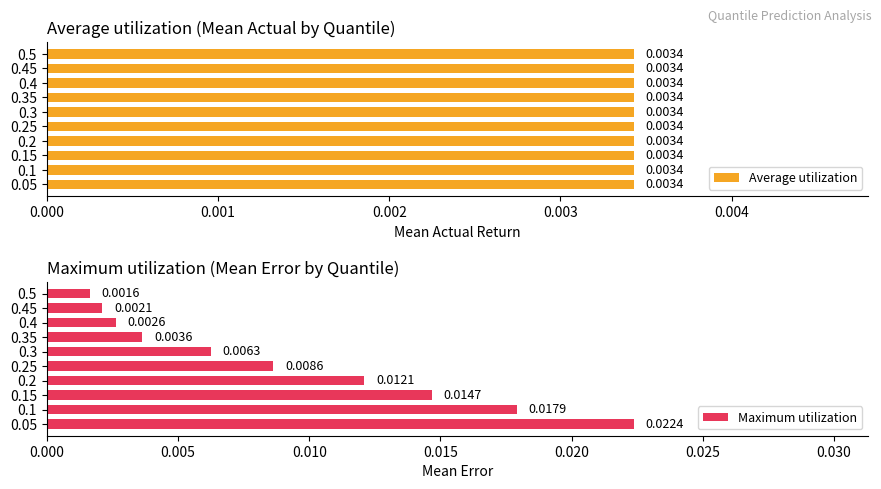

List the labels in order of Maximum utilization value, smallest first.

0.5, 0.45, 0.4, 0.35, 0.3, 0.25, 0.2, 0.15, 0.1, 0.05